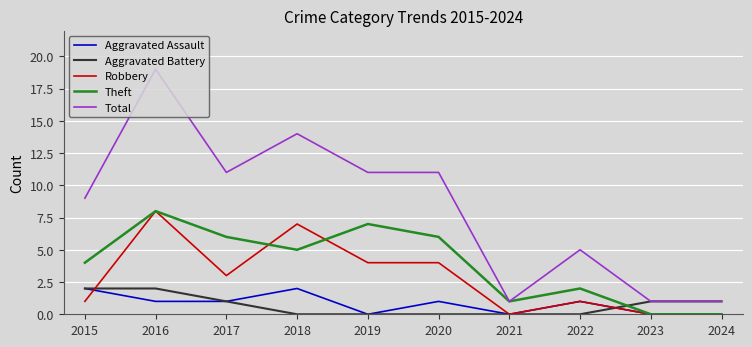

Which category has the highest value in the Total series?

2016